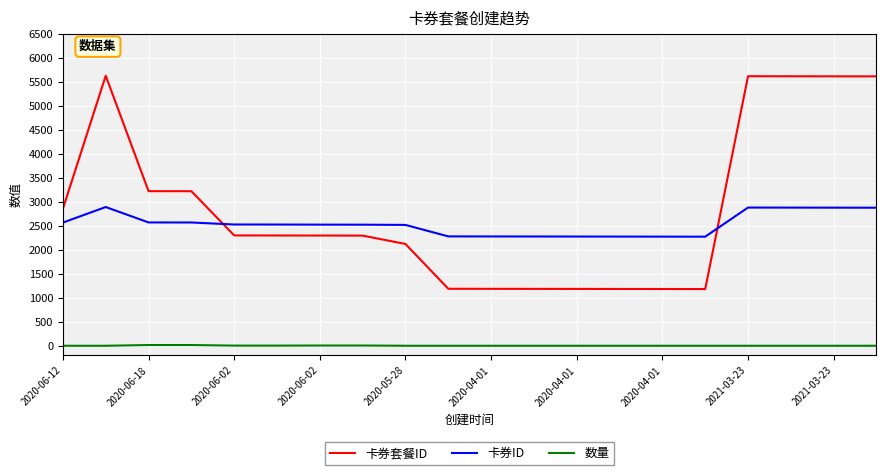

What is the difference between the second highest and minimum values in the 卡券ID series?

607